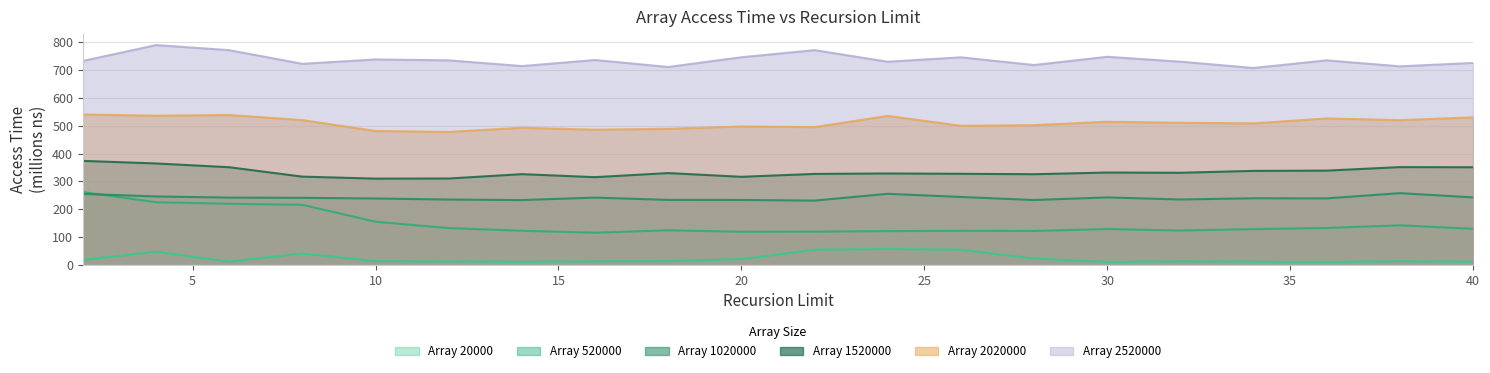

At 38.0, list the series in order from largest to smallest.

Array 2520000, Array 2020000, Array 1520000, Array 1020000, Array 520000, Array 20000